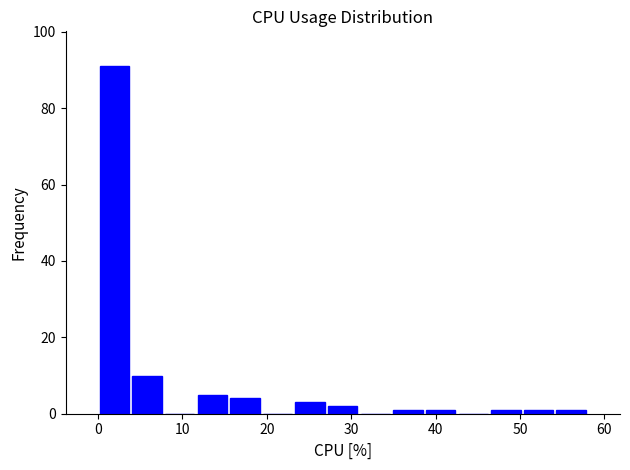

Read against the x-axis, roughly where is the centre of the tallest bar?

2